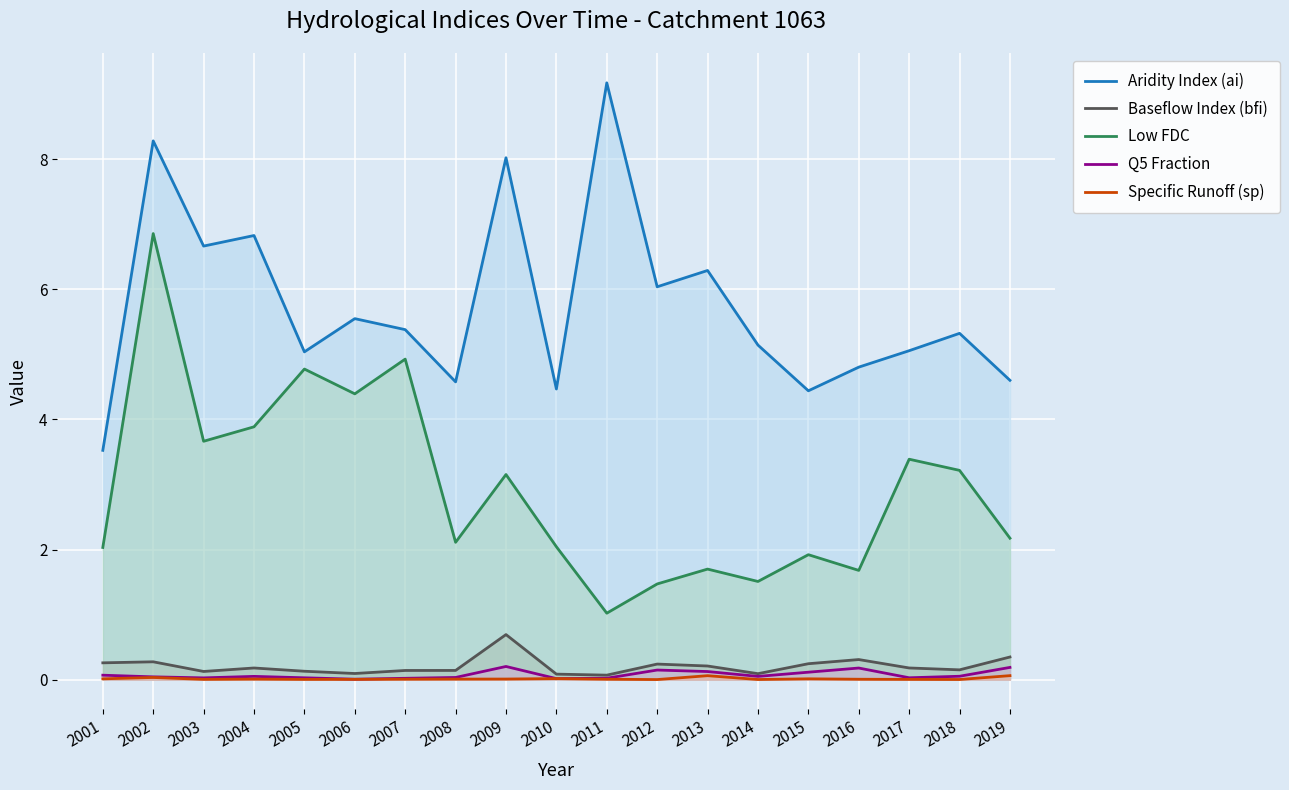

Is it true that Aridity Index (ai) equals 6.8 at 2004?

True